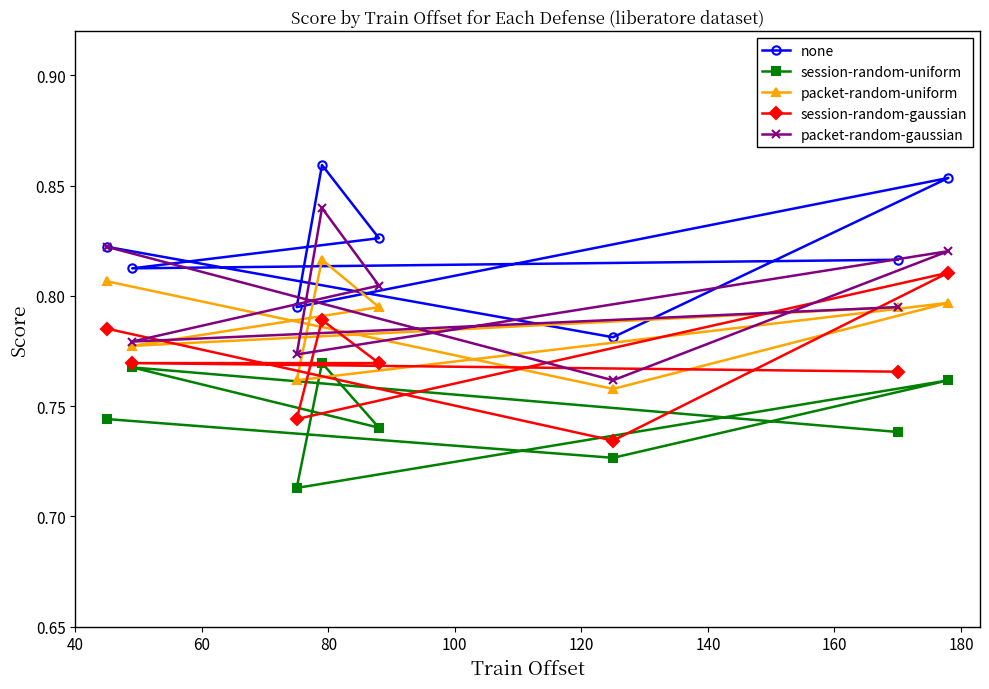

At how many categories does at least one series exceed 0?

8